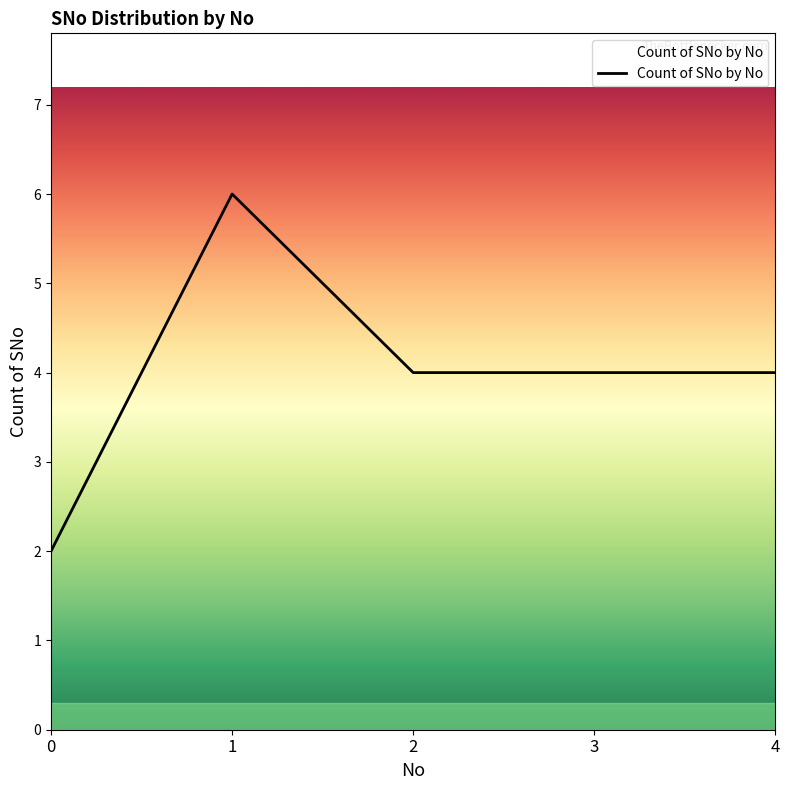

What is the minimum value shown in the chart?

2